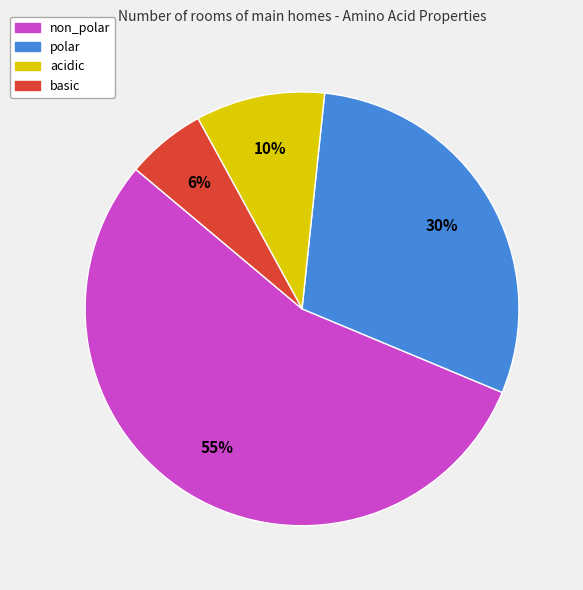

To the nearest percent, what portion does basic represent?

6%